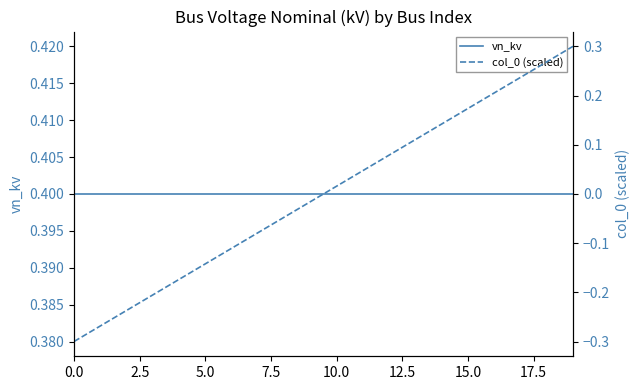

Reading left to right, extract all data points from this chart.

vn_kv: 0.4	0.4	0.4	0.4	0.4	0.4	0.4	0.4	0.4	0.4	0.4	0.4	0.4	0.4	0.4	0.4	0.4	0.4	0.4	0.4
col_0 (scaled): -0.3	-0.3	-0.2	-0.2	-0.2	-0.1	-0.1	-0.1	-0.0	-0.0	0.0	0.0	0.1	0.1	0.1	0.2	0.2	0.2	0.3	0.3